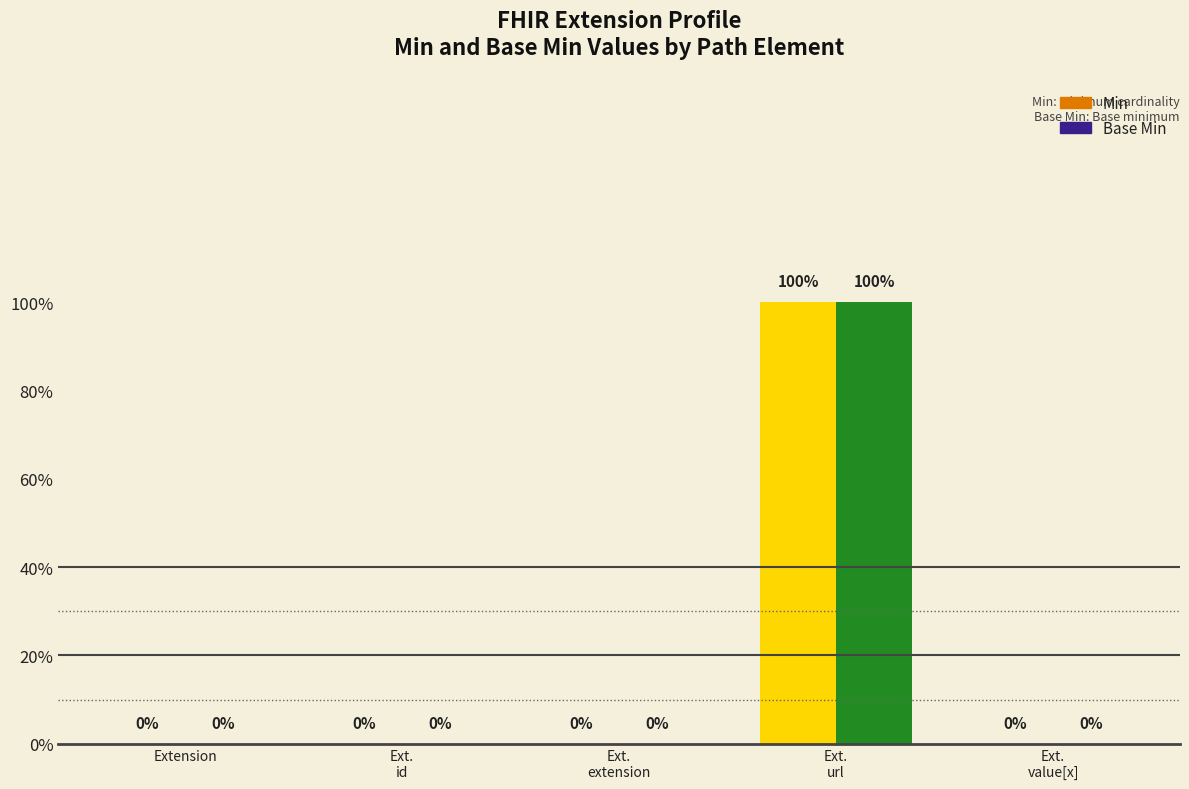

At which label is Min closest to 0?

Extension